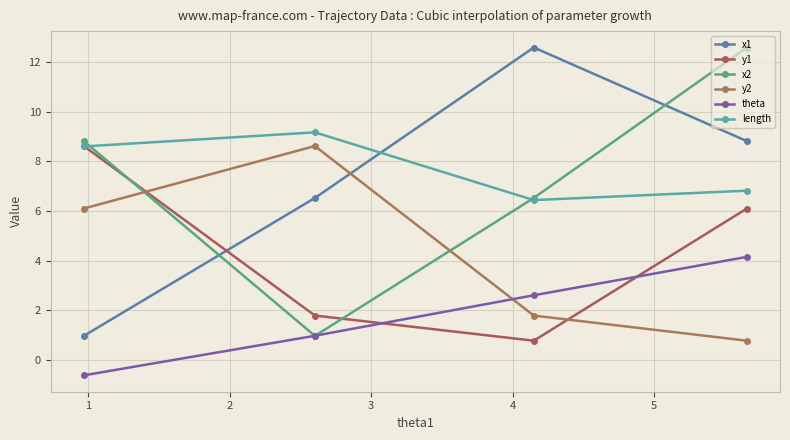

How many lines are shown in the chart?

6